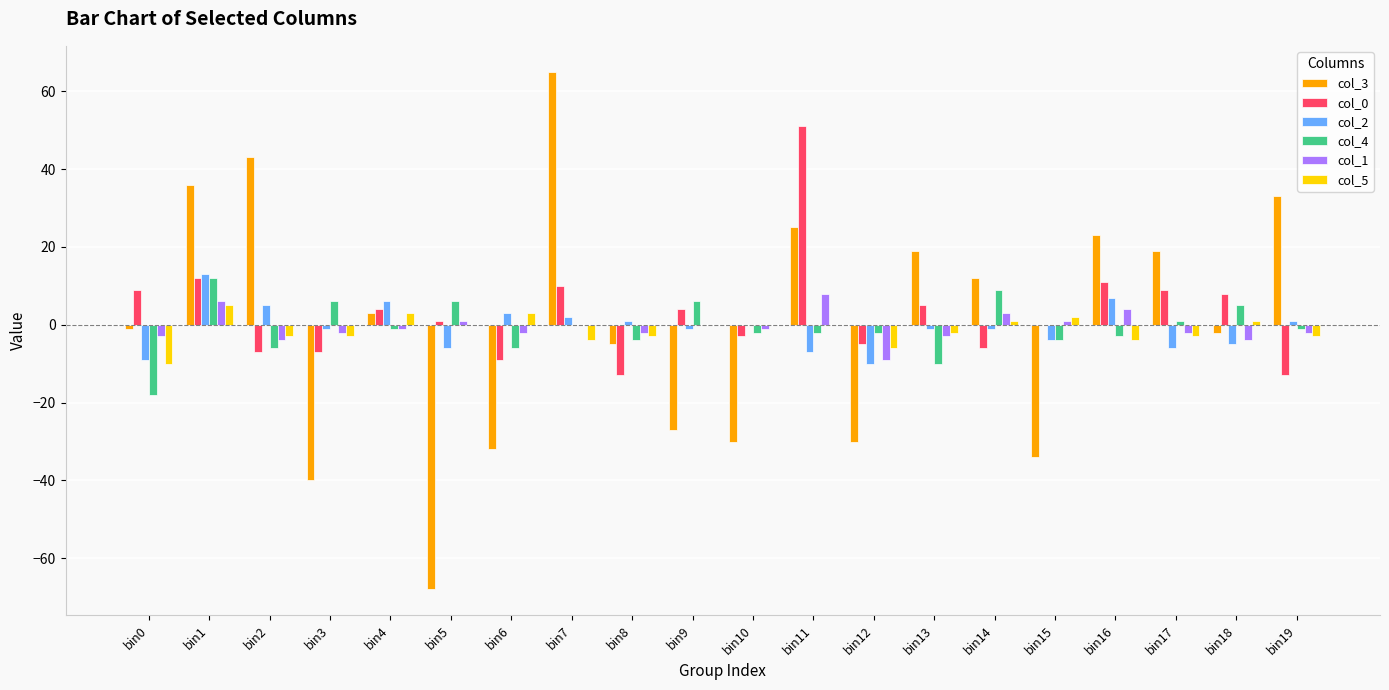

Reading left to right, what are all the values shown in this chart?

col_3: -1	36	43	-40	3	-68	-32	65	-5	-27	-30	25	-30	19	12	-34	23	19	-2	33
col_0: 9	12	-7	-7	4	1	-9	10	-13	4	-3	51	-5	5	-6	0	11	9	8	-13
col_2: -9	13	5	-1	6	-6	3	2	1	-1	0	-7	-10	-1	-1	-4	7	-6	-5	1
col_4: -18	12	-6	6	-1	6	-6	0	-4	6	-2	-2	-2	-10	9	-4	-3	1	5	-1
col_1: -3	6	-4	-2	-1	1	-2	0	-2	0	-1	8	-9	-3	3	1	4	-2	-4	-2
col_5: -10	5	-3	-3	3	0	3	-4	-3	0	0	0	-6	-2	1	2	-4	-3	1	-3